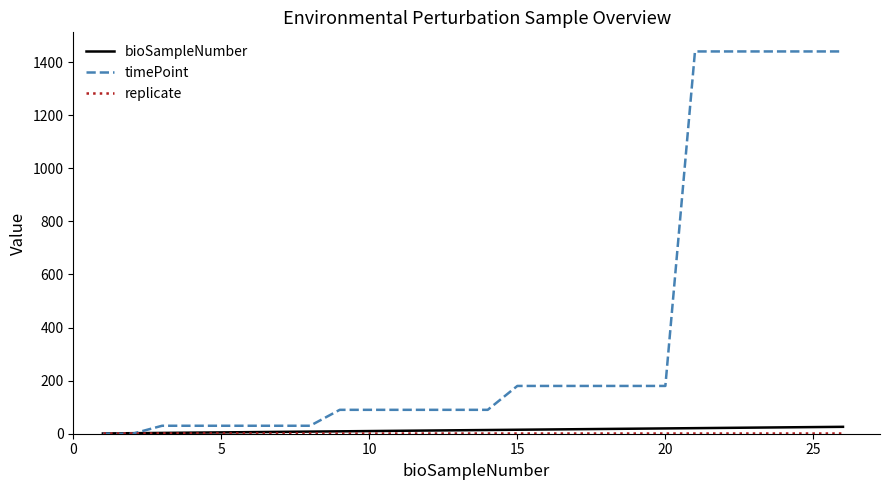

Which series has the largest range (max minus min)?

timePoint